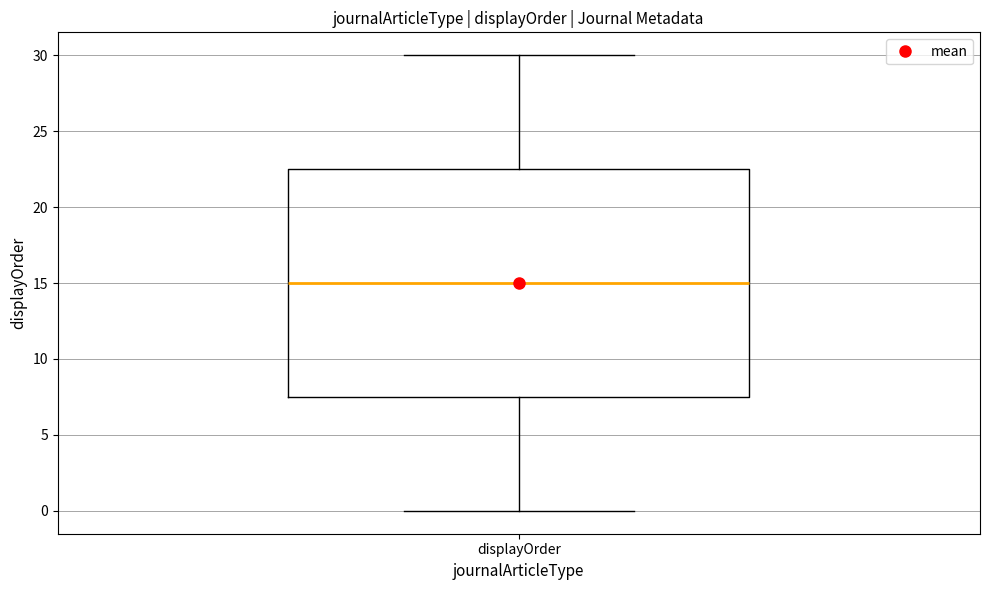

Read this box plot against the y-axis: the position of the median line, the range covered by the box, and the ends of both whiskers. The values are not printed on the chart, so give them approximately, as read against the axis.

median 15.0, box 7.5 to 22.5, whiskers 0.0 to 30.0